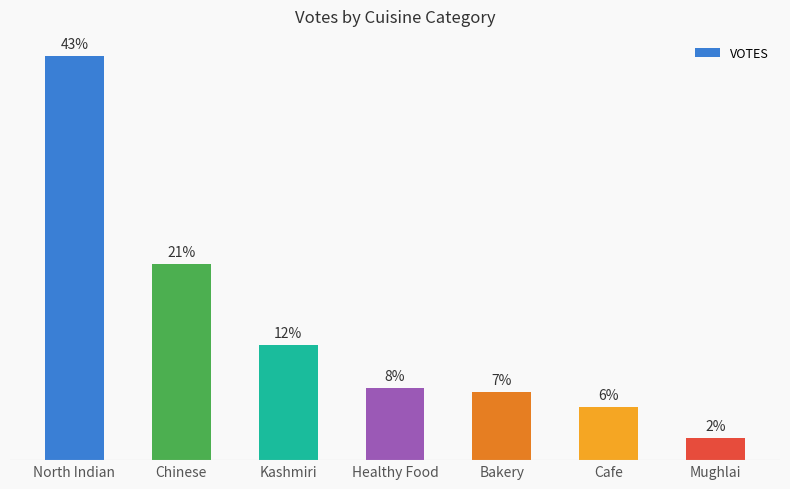

Reading right to left, extract all data points from this chart.

2.4	5.7	7.3	7.8	12.4	21.1	43.4